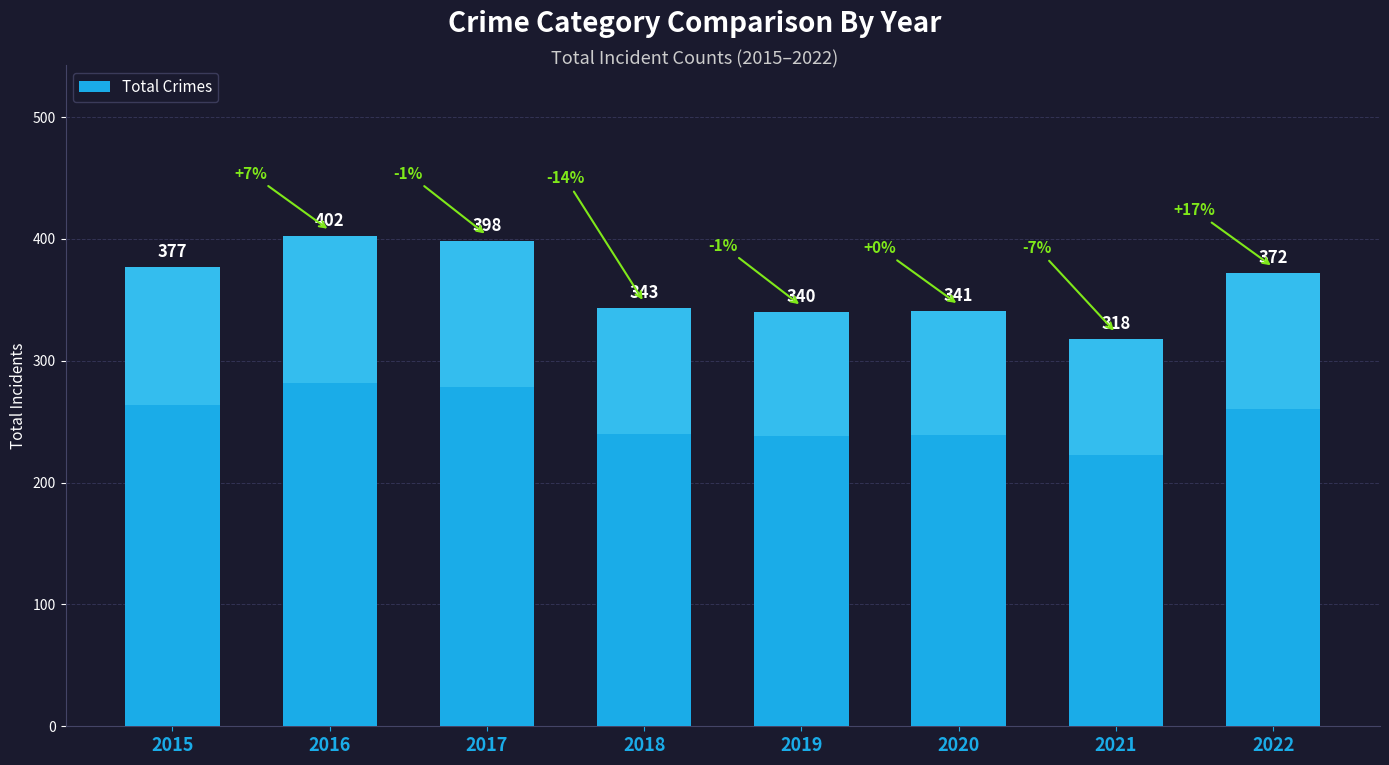

What is the ratio of the value at 2016 to the value at 2022?

1.1